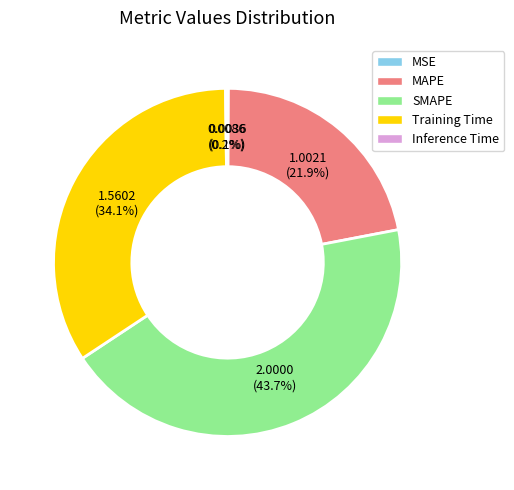

What is the largest slice in the pie chart?

SMAPE